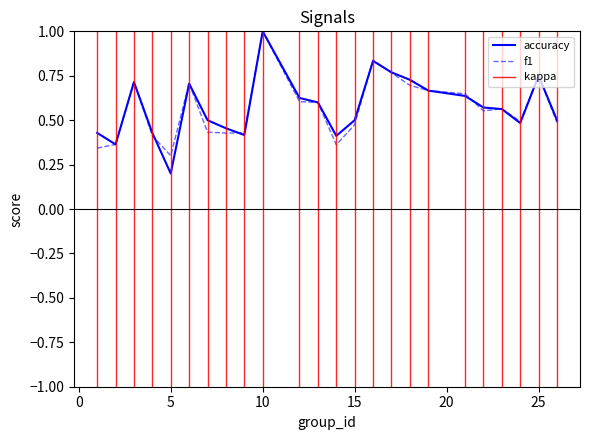

Which series changed the most between 12 and 18?

accuracy